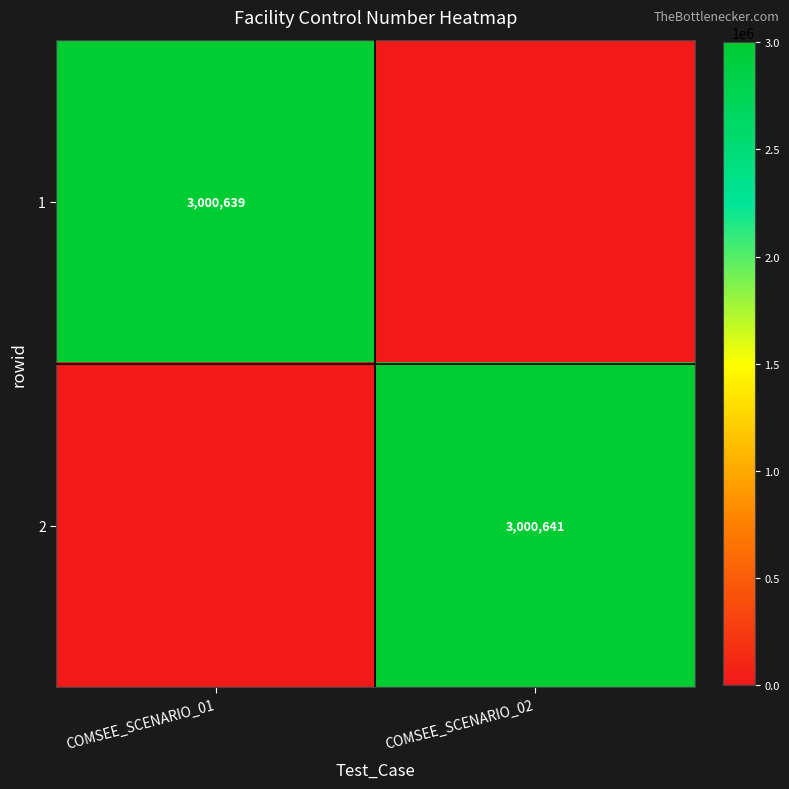

Is the value of 2 at COMSEE_SCENARIO_02 greater than the value of 1 at COMSEE_SCENARIO_01?

Yes